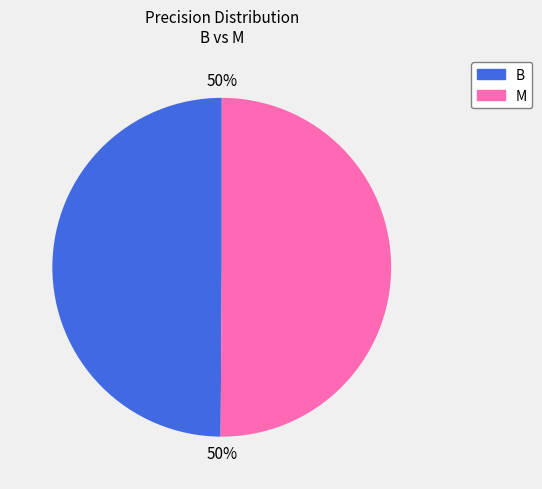

How many slices are in this pie chart?

2